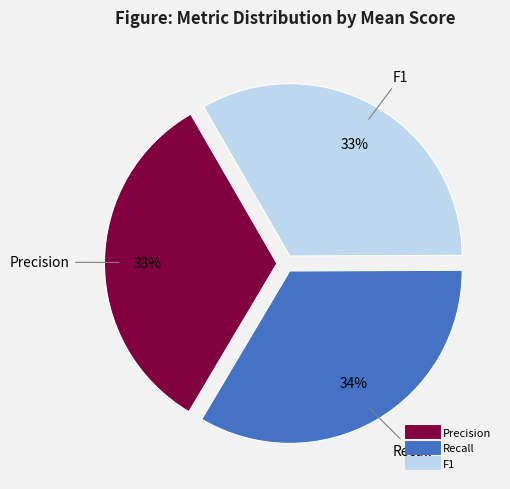

Does any single category account for the majority?

No